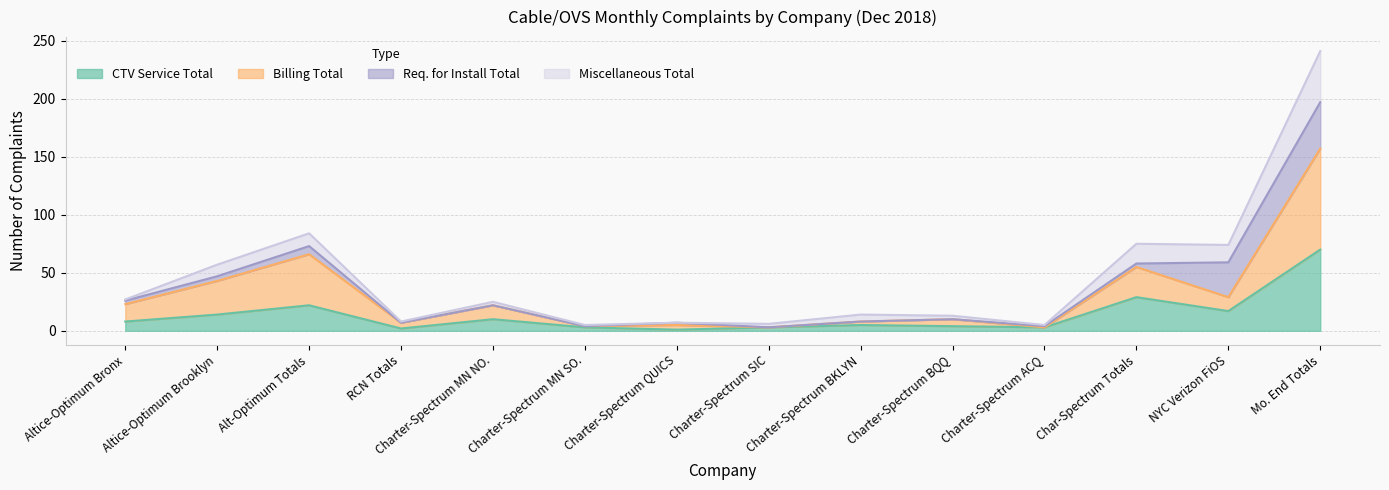

What is the highest value of the CTV Service Total series?

70